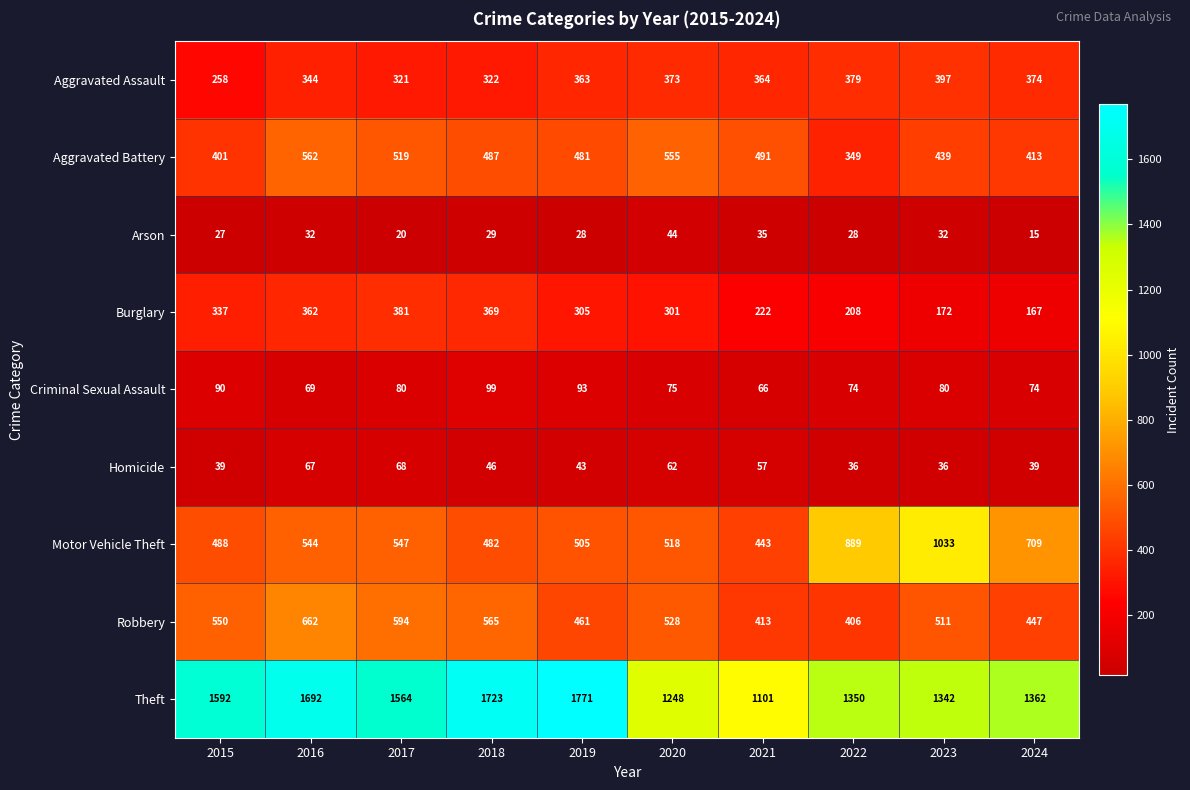

What is the sum of all Theft values?

14745